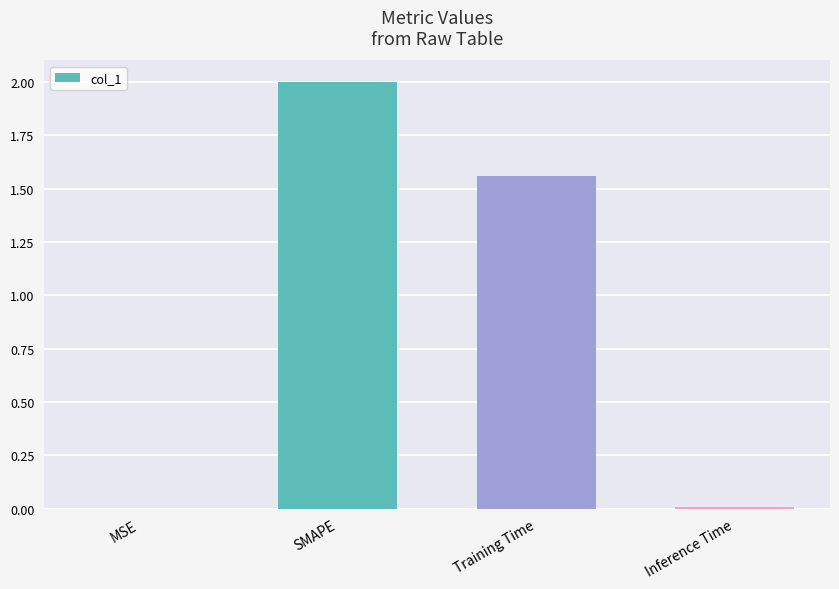

True or false: the data shows 0.0 at MSE.

True